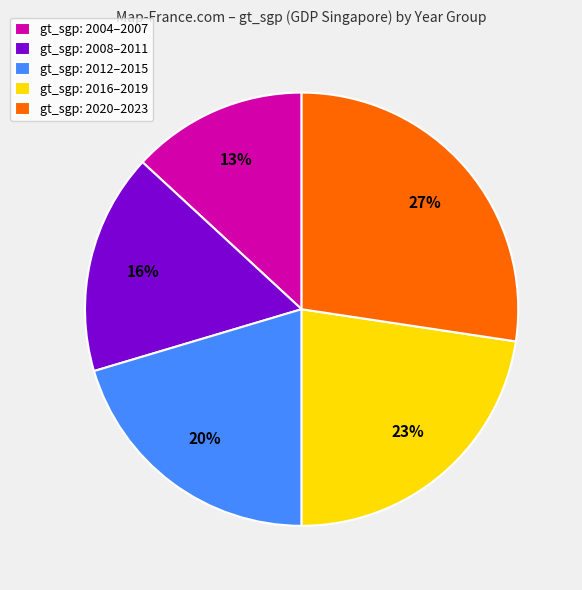

Between gt_sgp: 2004–2007 and gt_sgp: 2016–2019, which is larger?

gt_sgp: 2016–2019